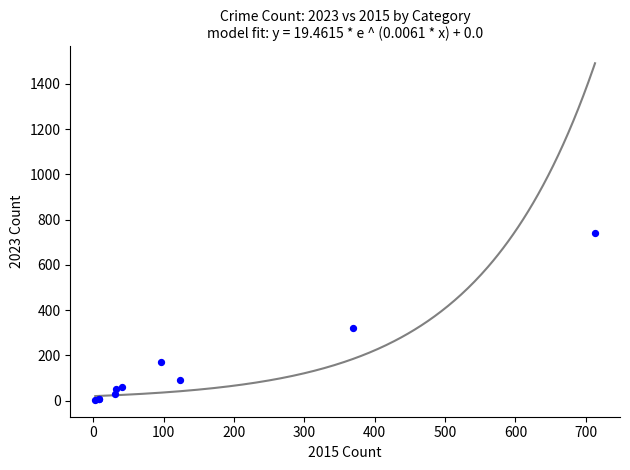

What Y value in the scatter plot is closest to 372?

321